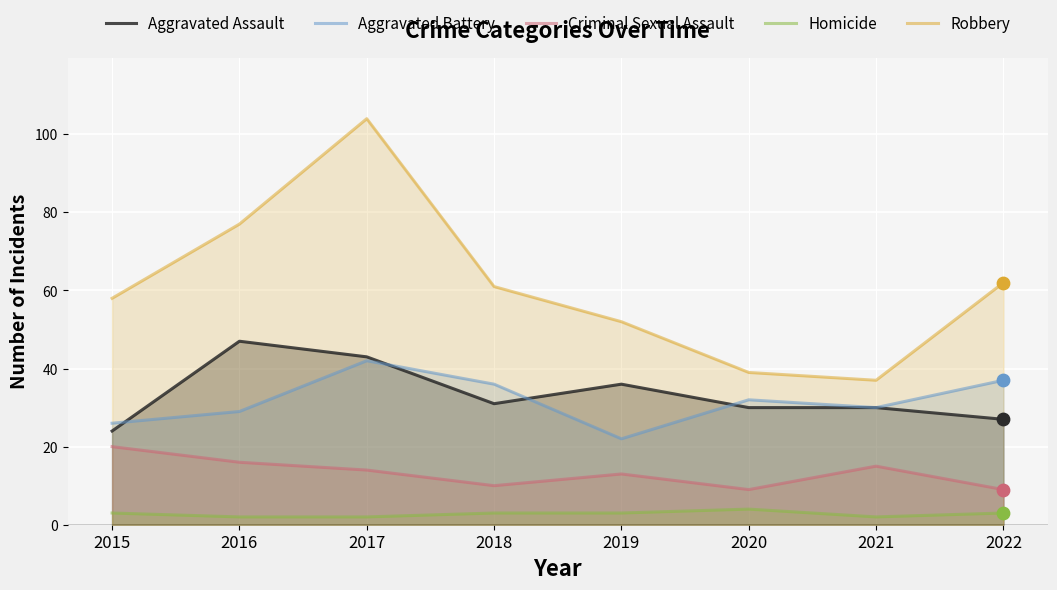

Which series has the widest spread of Y values?

Robbery